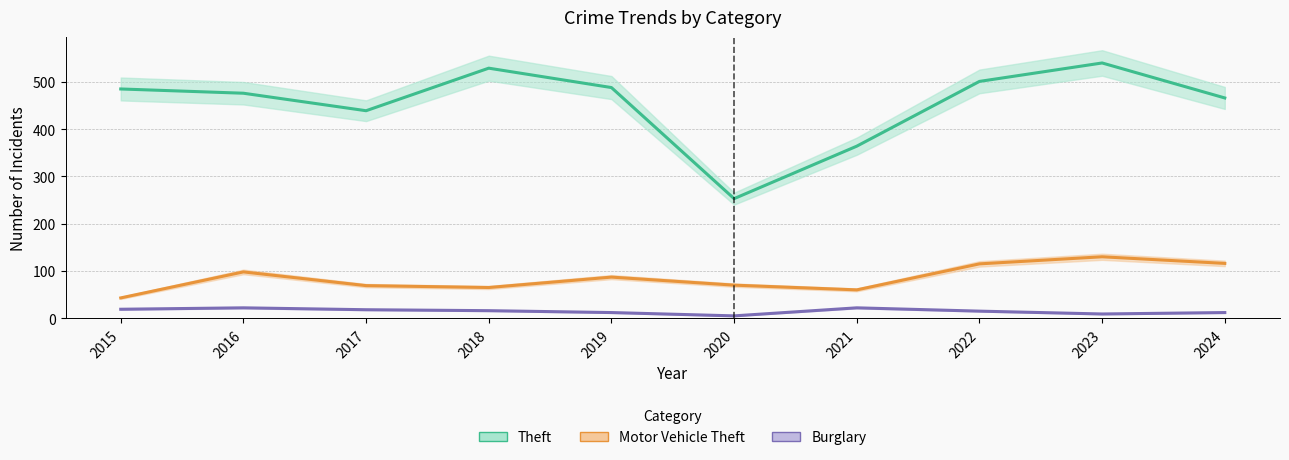

The Burglary series shows 18 at 2017. True or false?

True